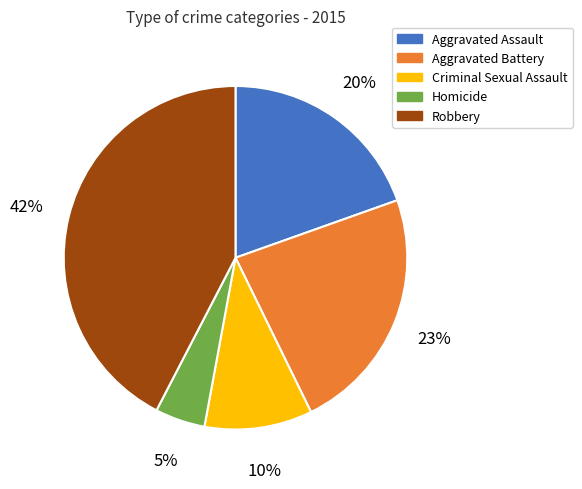

Which has a higher value, Aggravated Battery or Robbery?

Robbery